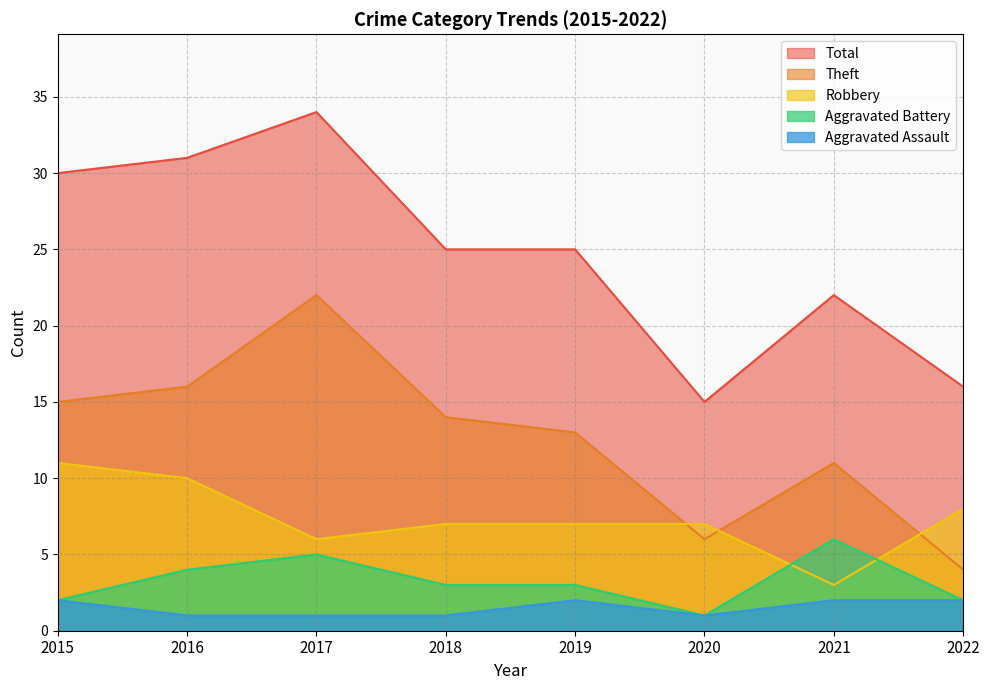

Reading right to left, transcribe all the data shown in this chart.

Aggravated Assault: 2022=2	2021=2	2020=1	2019=2	2018=1	2017=1	2016=1	2015=2
Aggravated Battery: 2022=2	2021=6	2020=1	2019=3	2018=3	2017=5	2016=4	2015=2
Robbery: 2022=8	2021=3	2020=7	2019=7	2018=7	2017=6	2016=10	2015=11
Theft: 2022=4	2021=11	2020=6	2019=13	2018=14	2017=22	2016=16	2015=15
Total: 2022=16	2021=22	2020=15	2019=25	2018=25	2017=34	2016=31	2015=30